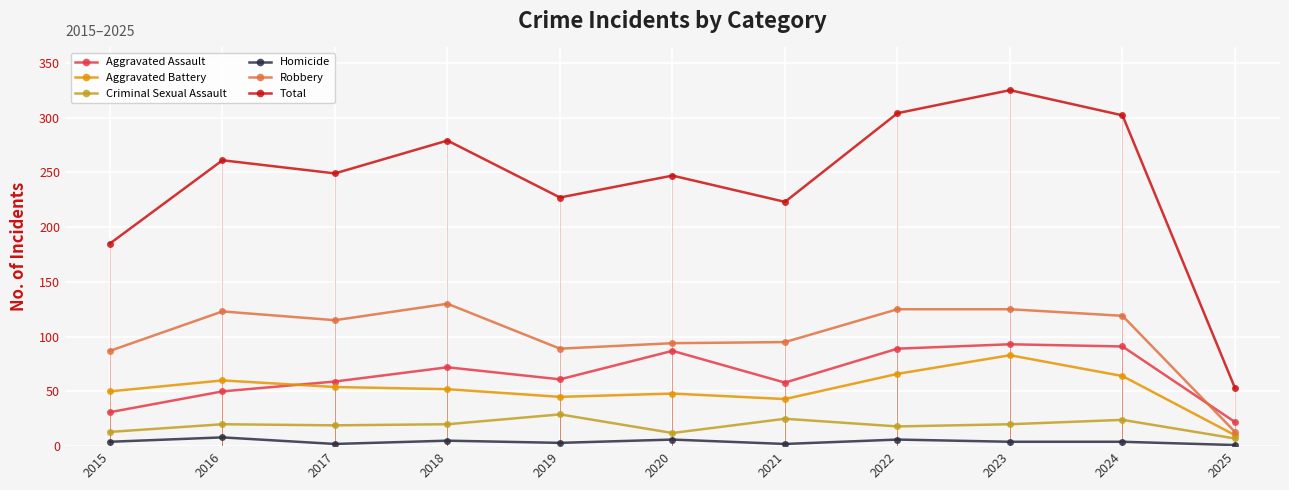

What is the spread (max minus min) of values at 2024?

298